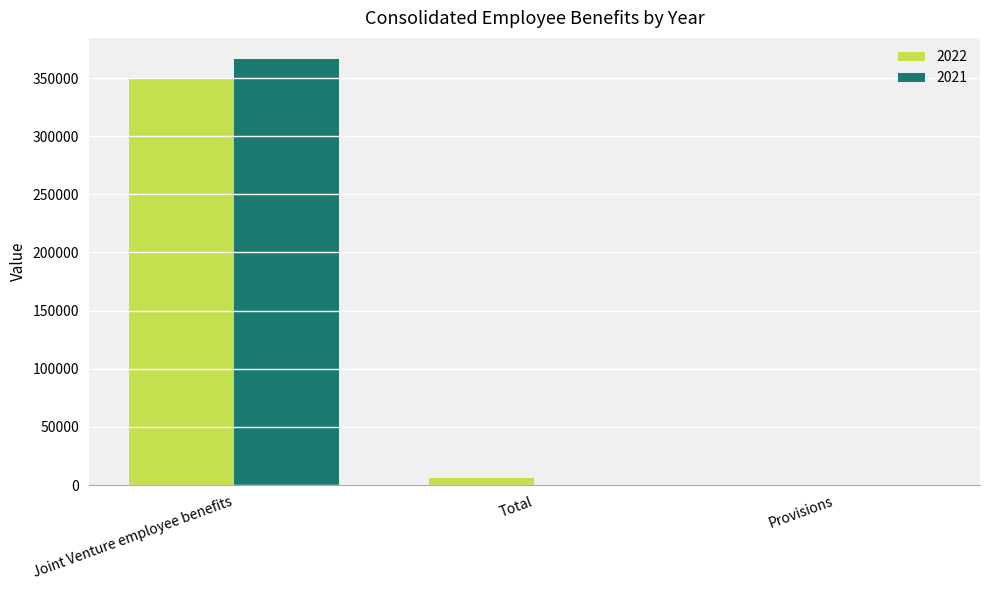

What is the total value across all series at Joint Venture employee benefits?

716417